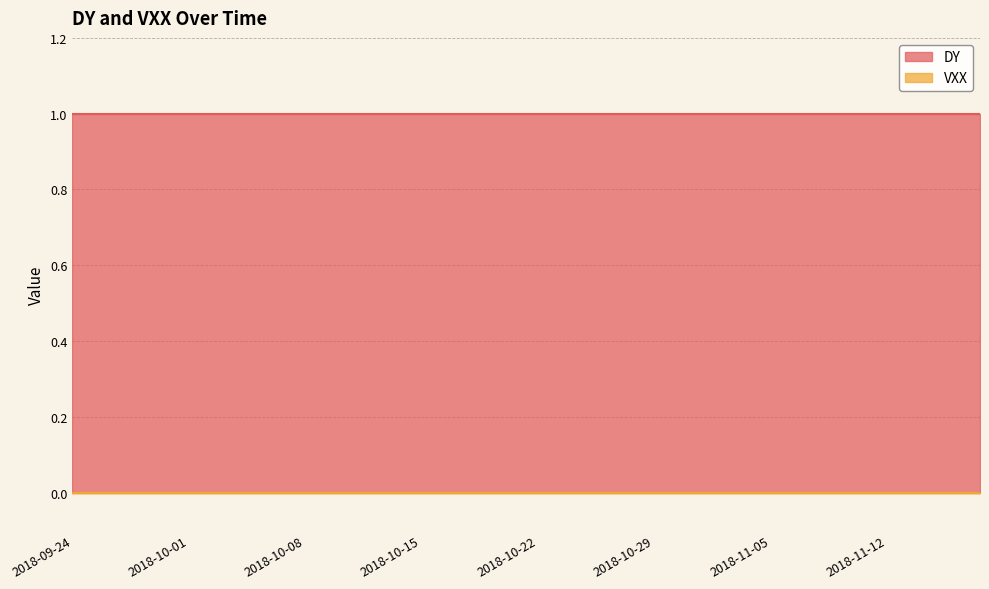

What is the approximate value of DY at 2018-10-17?

1